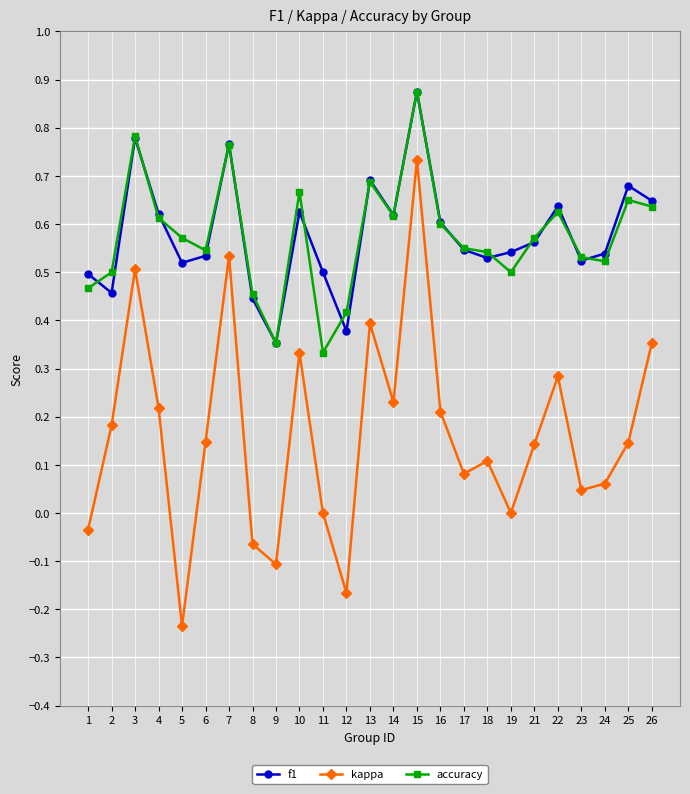

Which series has the largest range (max minus min)?

kappa